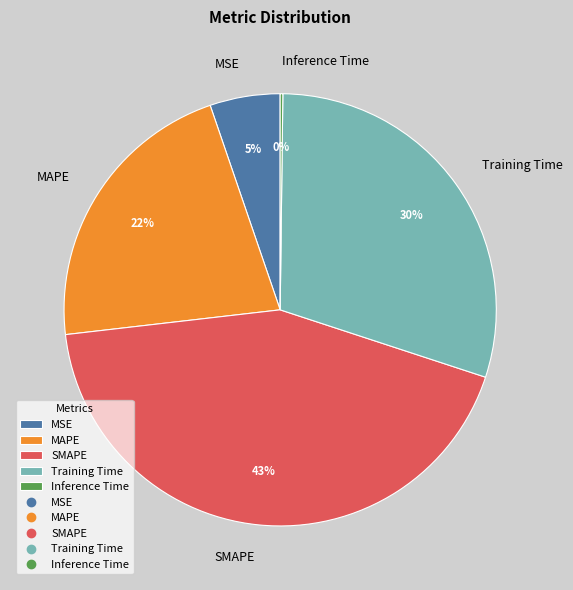

To the nearest percent, what is the average slice percentage?

20%